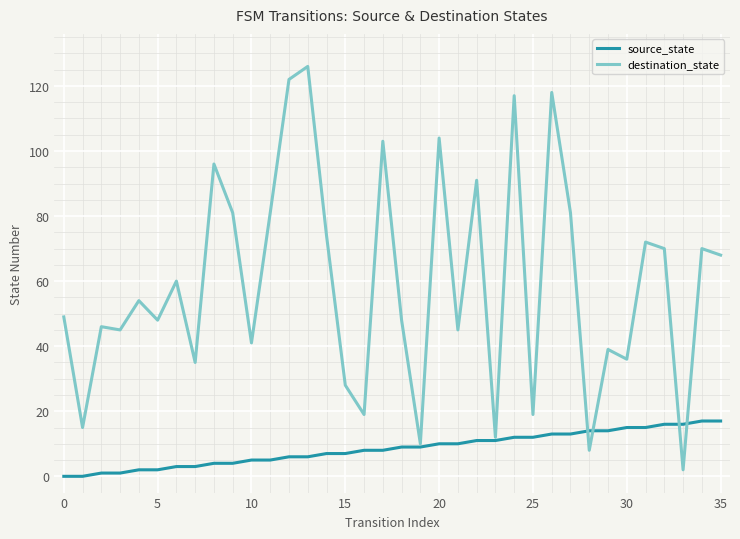

What is the maximum value shown in the chart?

126